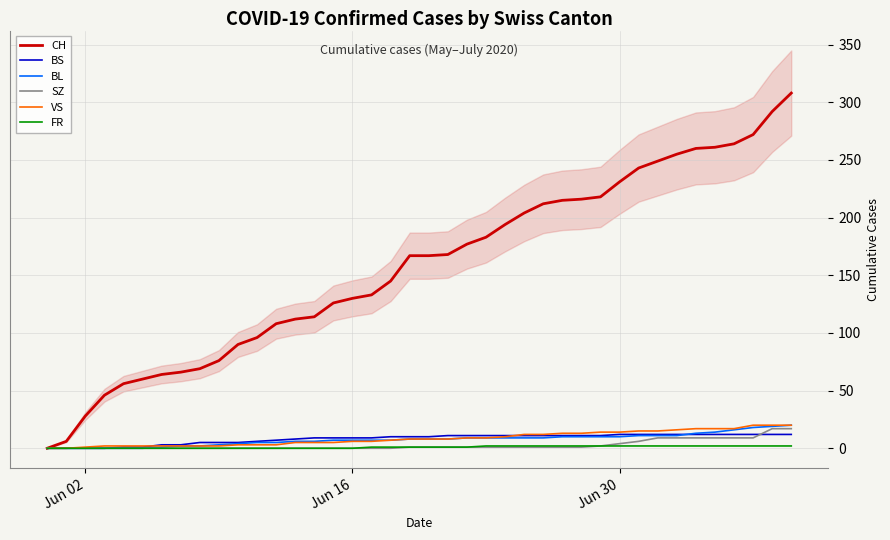

Reading left to right, list all the values displayed in this chart.

CH: 0	6	28	46	56	60	64	66	69	76	90	96	108	112	114	126	130	133	145	167	167	168	177	183	194	204	212	215	216	218	231	243	249	255	260	261	264	272	292	308
BS: 0	0	0	0	1	1	3	3	5	5	5	6	7	8	9	9	9	9	10	10	10	11	11	11	11	11	11	11	11	11	12	12	12	12	12	12	12	12	12	12
BL: 0	0	0	0	0	0	1	2	2	3	4	5	5	6	6	7	7	7	7	8	8	8	9	9	9	9	9	10	10	10	10	11	11	11	13	14	16	18	19	20
SZ: 0	0	0	0	0	0	0	0	0	0	0	0	0	0	0	0	0	0	0	1	1	1	1	1	1	1	1	1	1	2	4	6	9	9	9	9	9	9	17	17
VS: 0	0	1	2	2	2	2	2	2	2	3	3	3	5	5	5	6	6	7	8	8	8	9	9	10	12	12	13	13	14	14	15	15	16	17	17	17	20	20	20
FR: 0	0	0	0	0	0	0	0	0	0	0	0	0	0	0	0	0	1	1	1	1	1	1	2	2	2	2	2	2	2	2	2	2	2	2	2	2	2	2	2